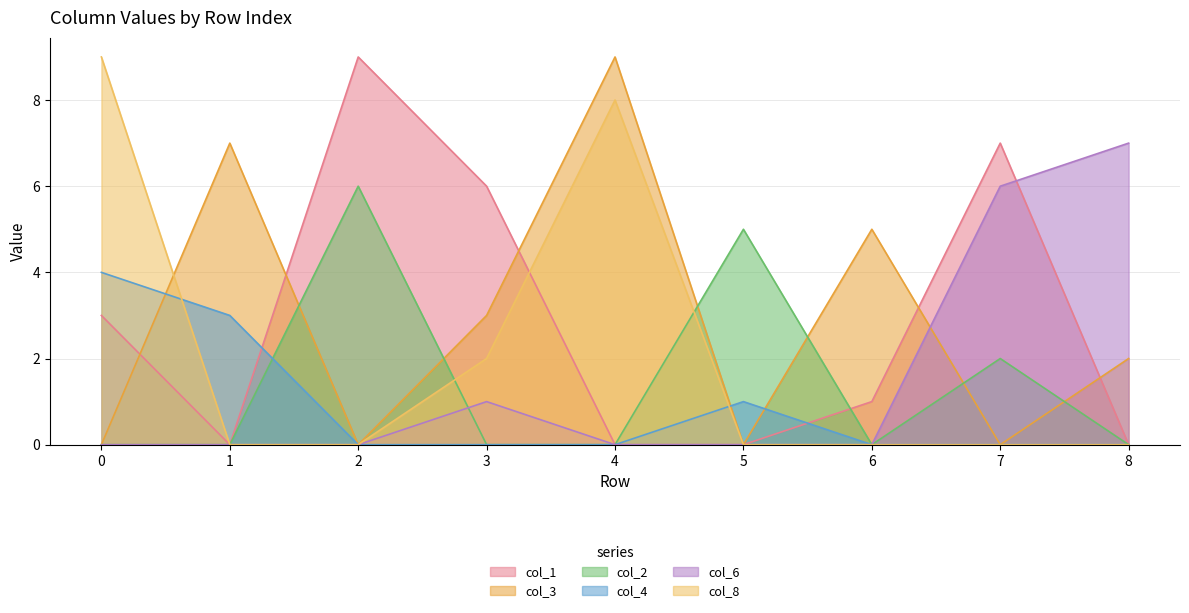

How many lines are shown in the chart?

6